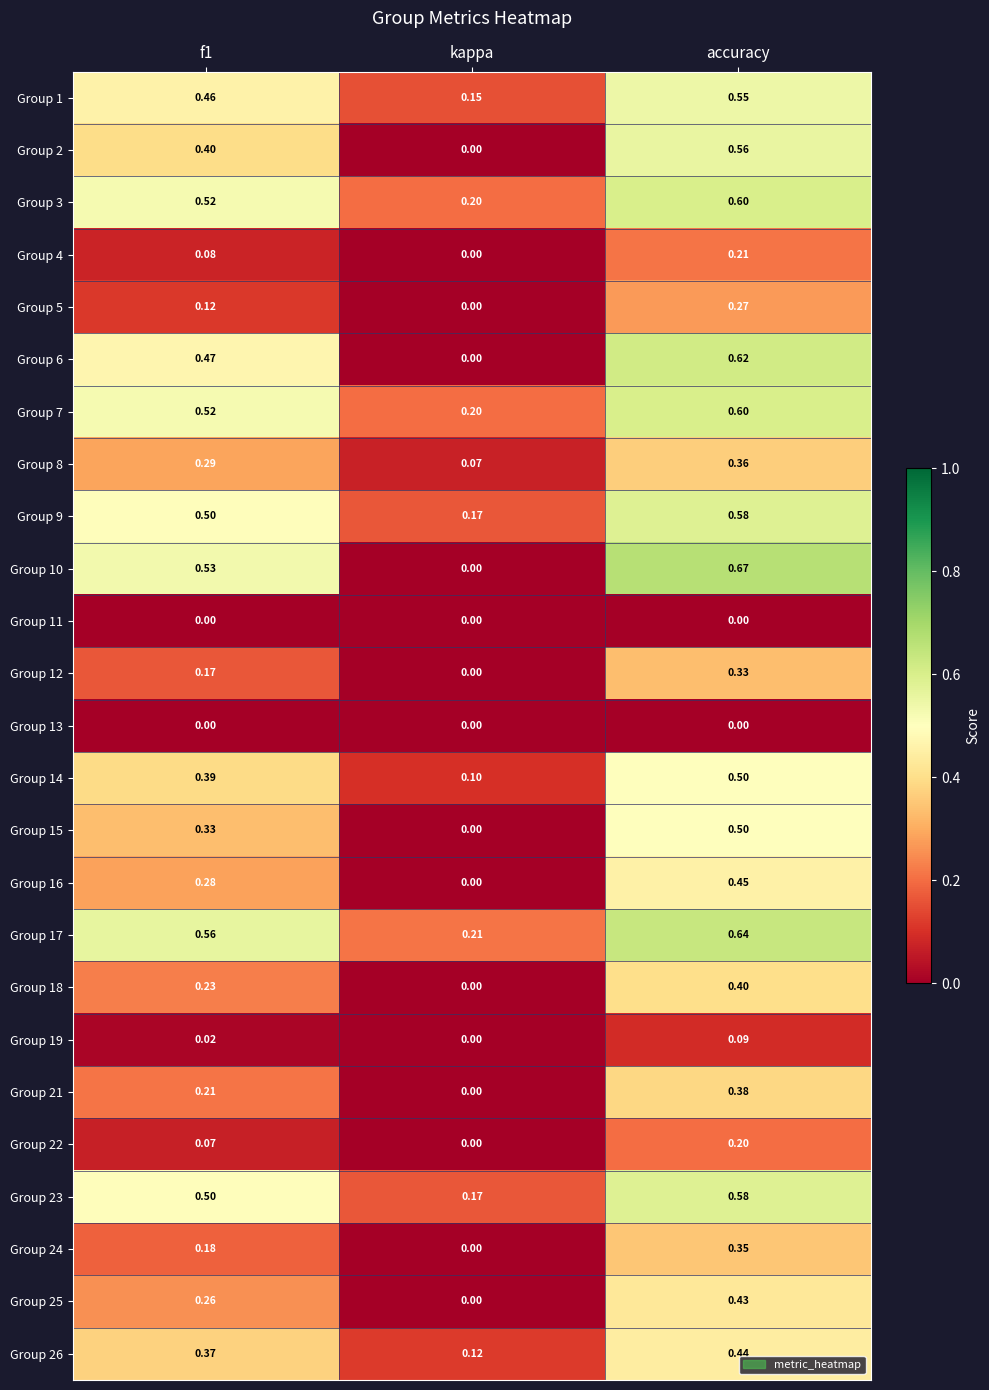

What is the difference between the highest and lowest values at f1?

0.6